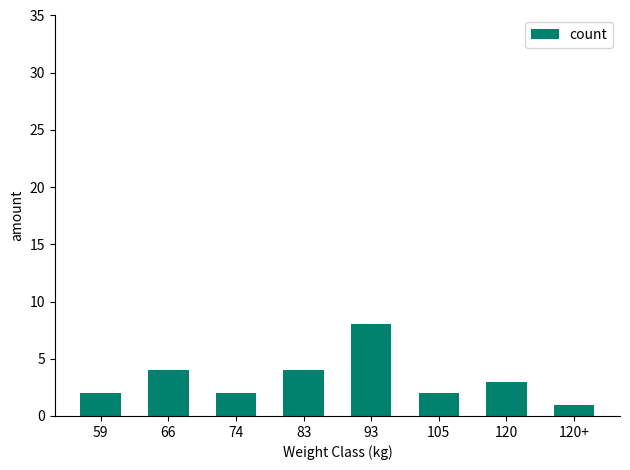

Which category has the lowest value across all series?

120+